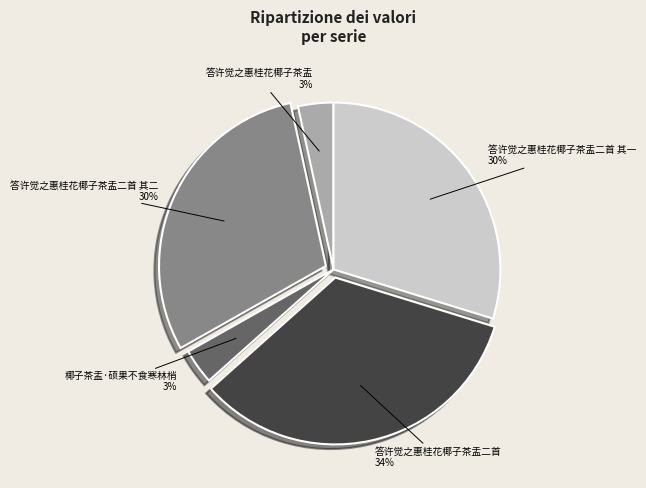

Which category has the biggest portion of the pie?

答许觉之惠桂花椰子茶盂二首